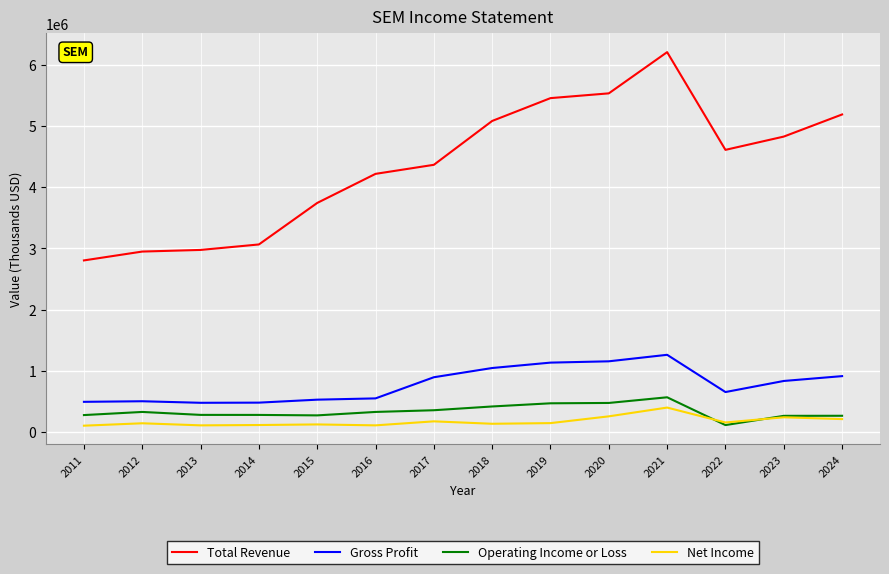

What is the sum of all Gross Profit values?

10957300